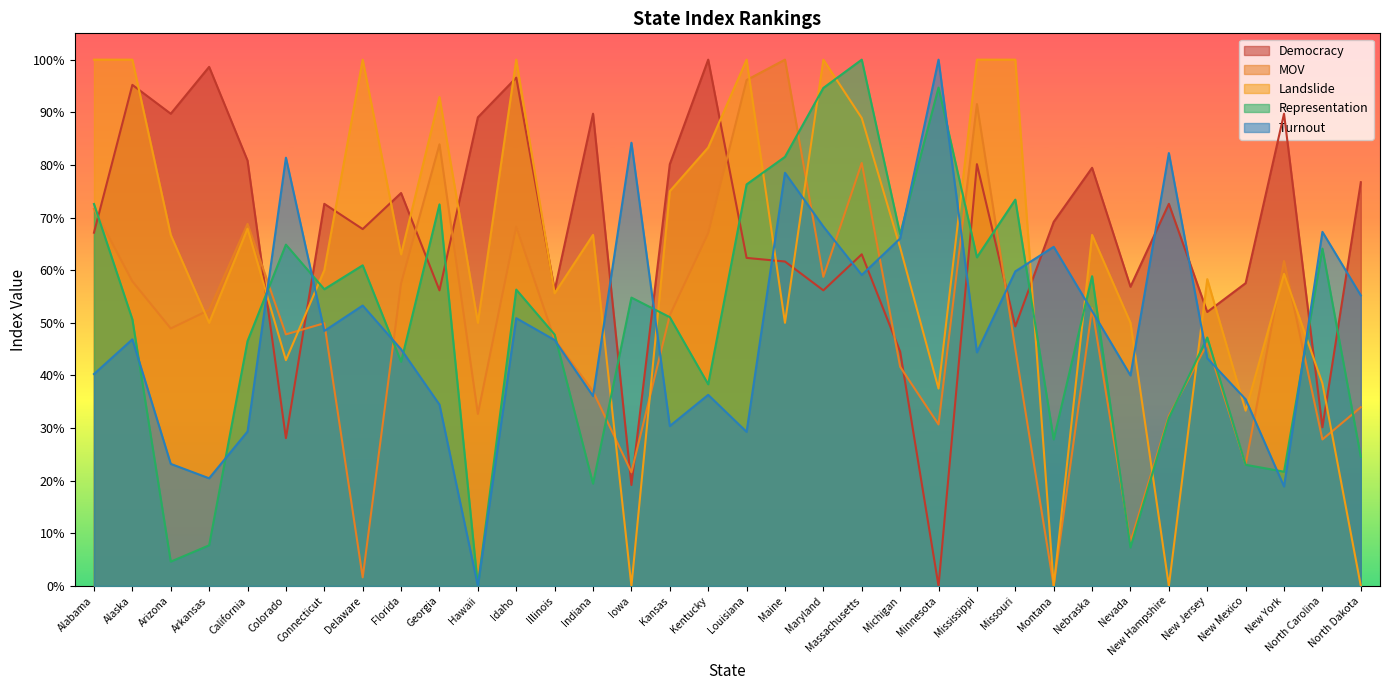

Does the chart have visible grid lines?

No